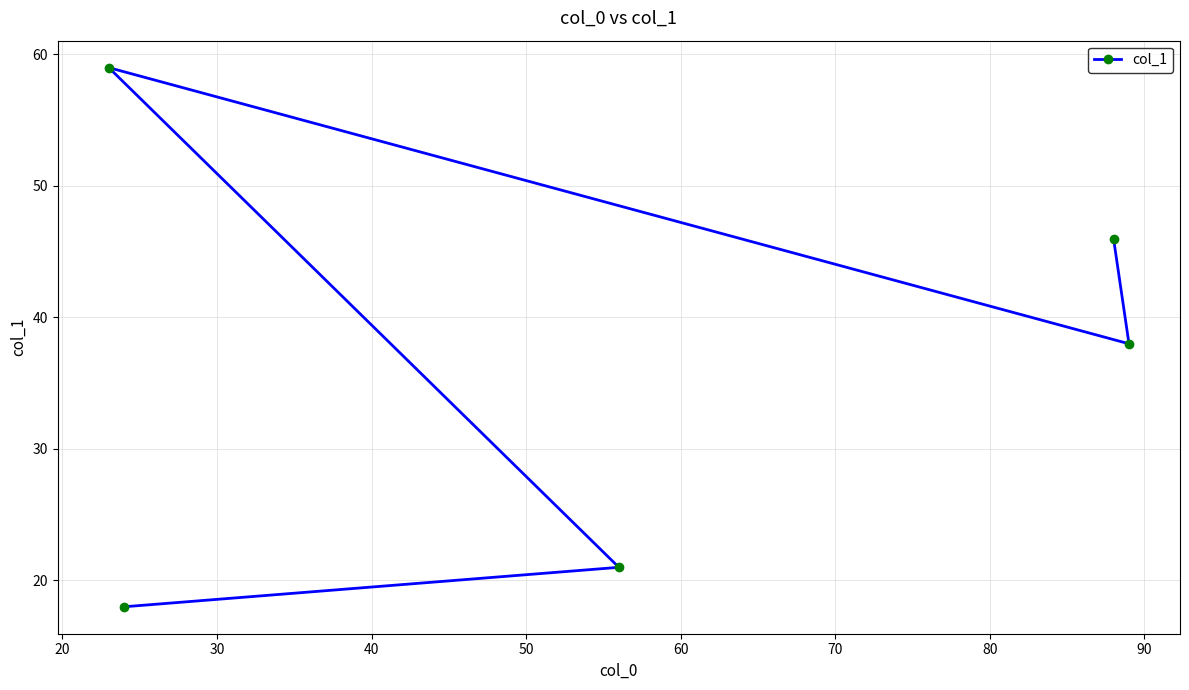

What is the maximum value shown in the chart?

59